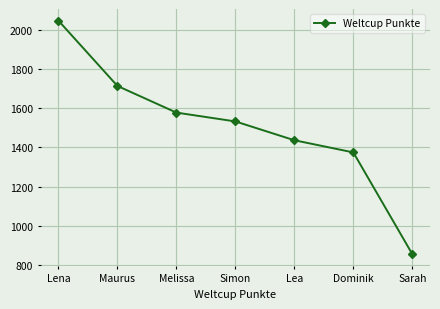

What is the ratio of the value at Simon to the value at Lea?

1.1